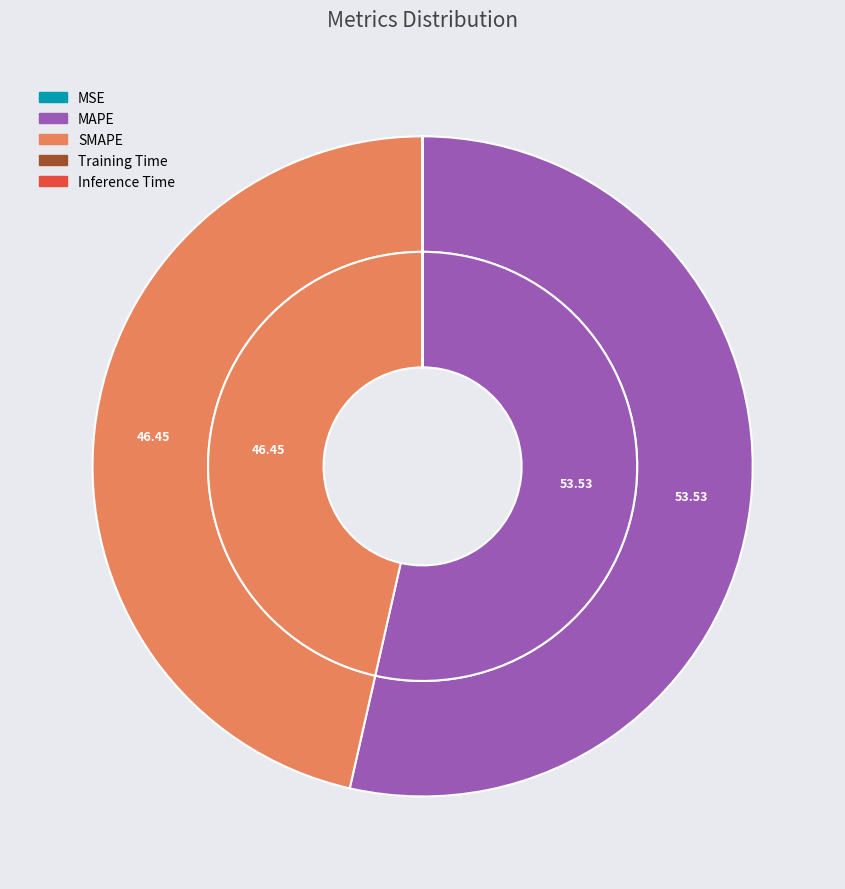

True or false: MSE accounts for 1% of the total.

False